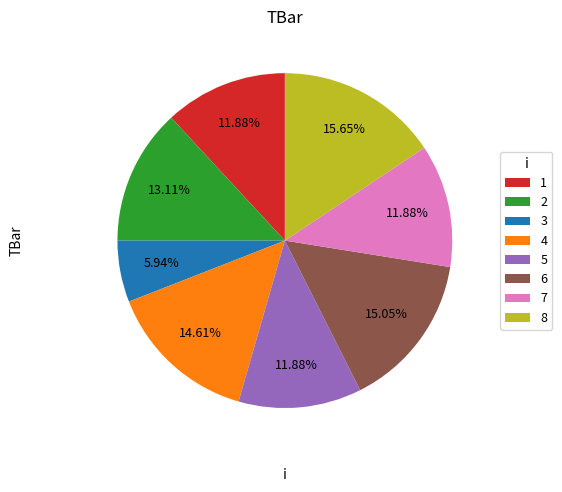

Is 5 the majority of the pie?

No